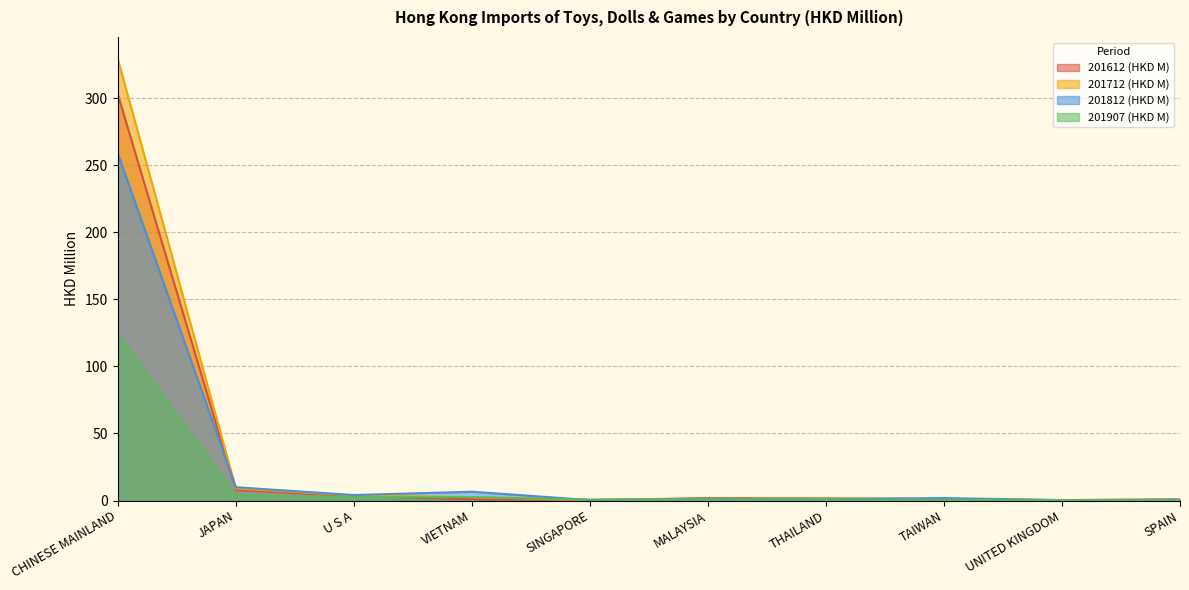

True or false: 201712 (HKD M) and 201812 (HKD M) cross at least once.

True